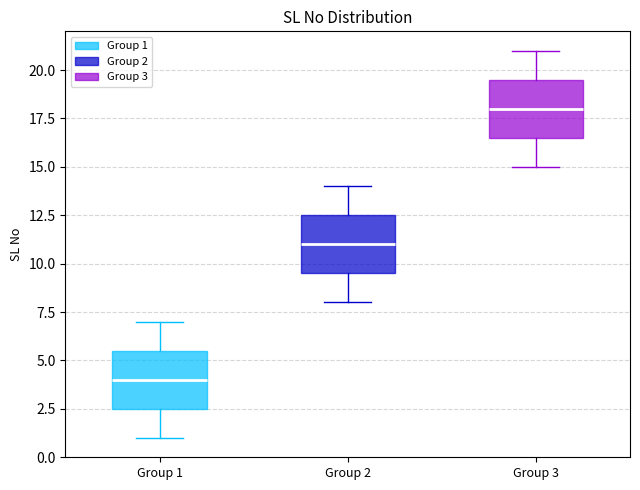

Which box's median line is the lowest?

Group 1